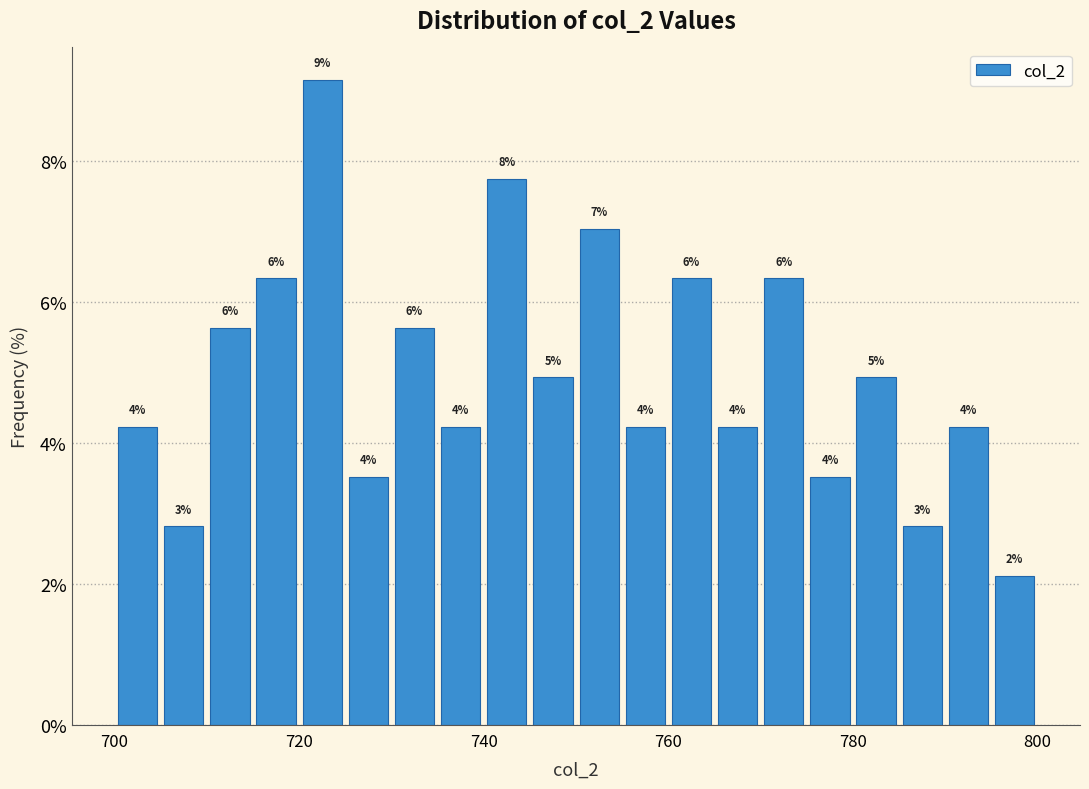

Around what value on the x-axis is the tallest bar? Give the approximate position of its centre, as read against the axis.

722